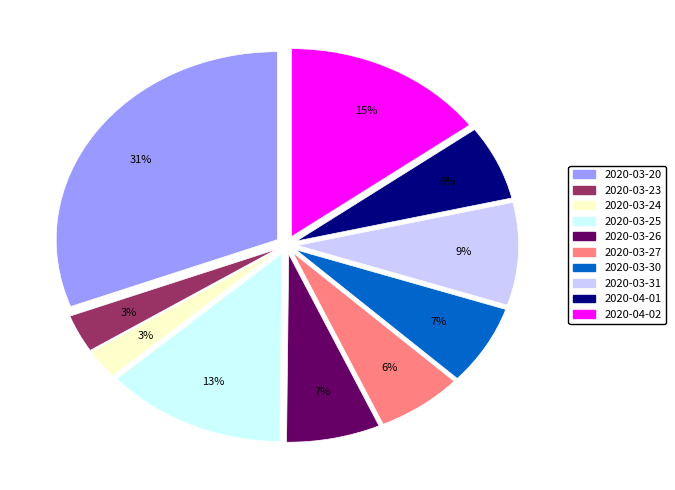

To the nearest percent, what percentage of the pie is 2020-04-02?

15%